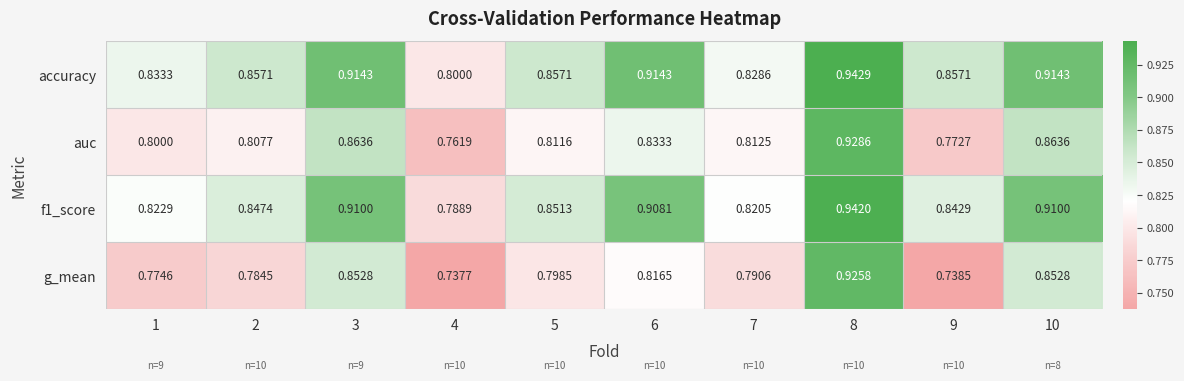

What is the total value across all series at 8?

3.7